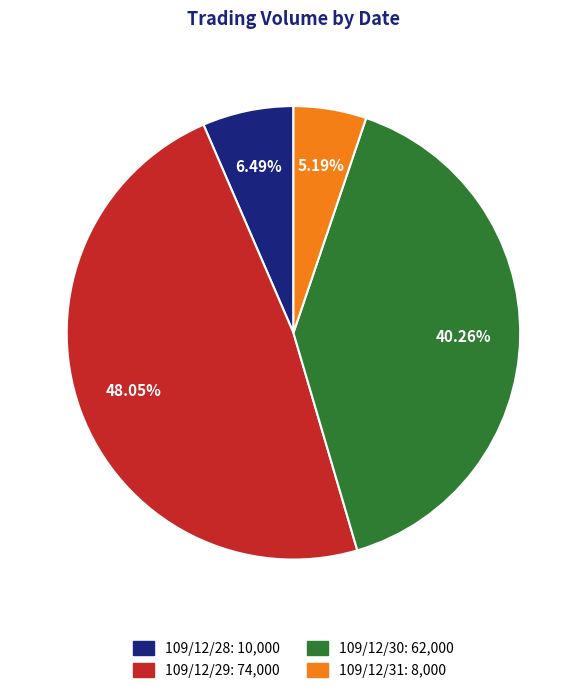

How many segments does this pie chart have?

4